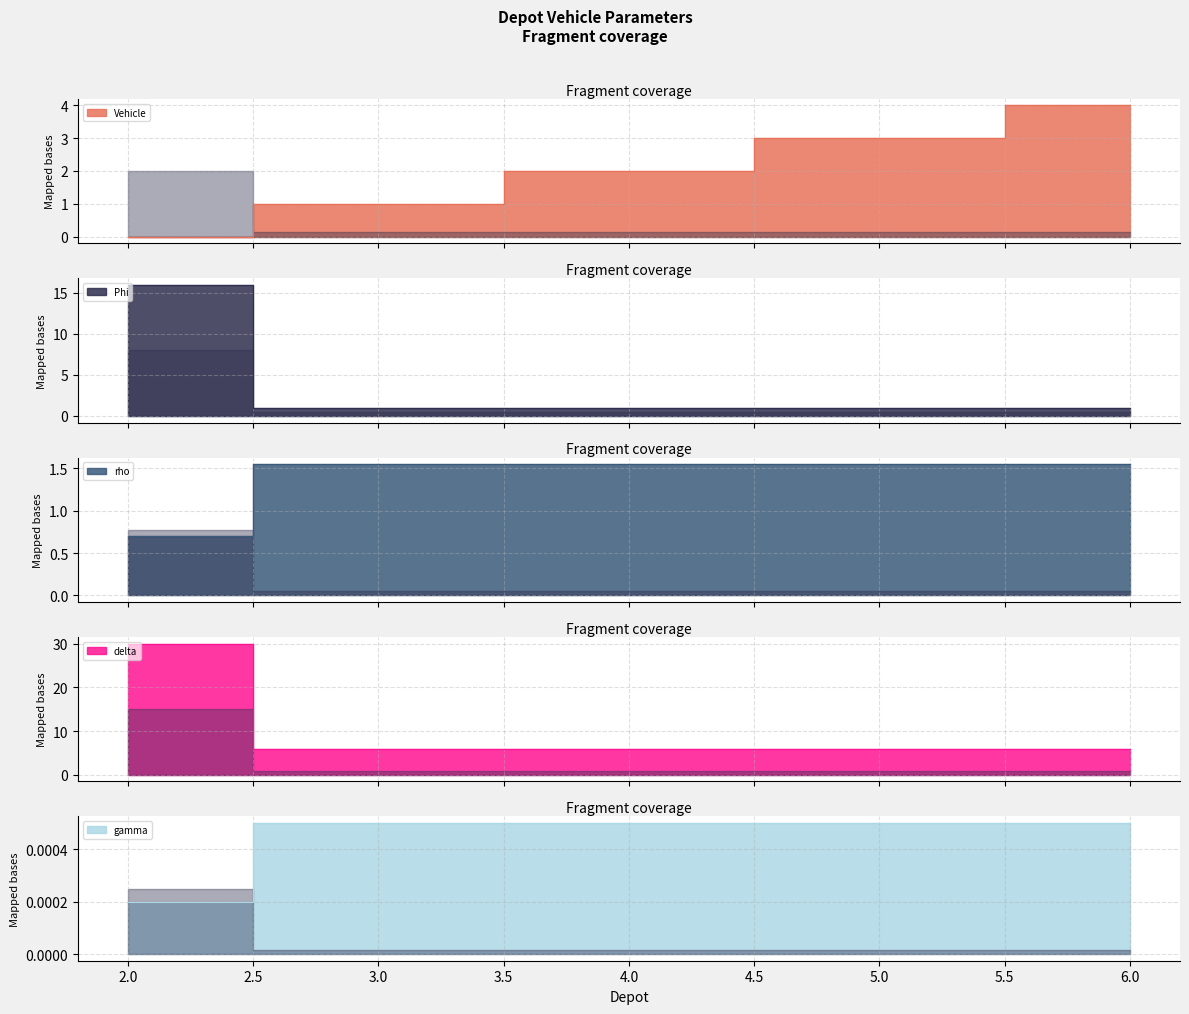

Count the number of categories in the chart.

5